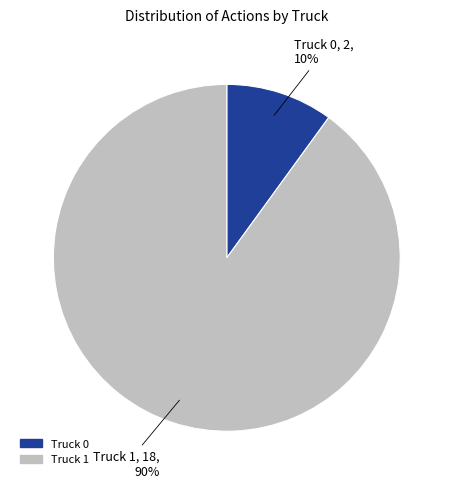

Is it true that Truck 0 is 24% of the pie?

False